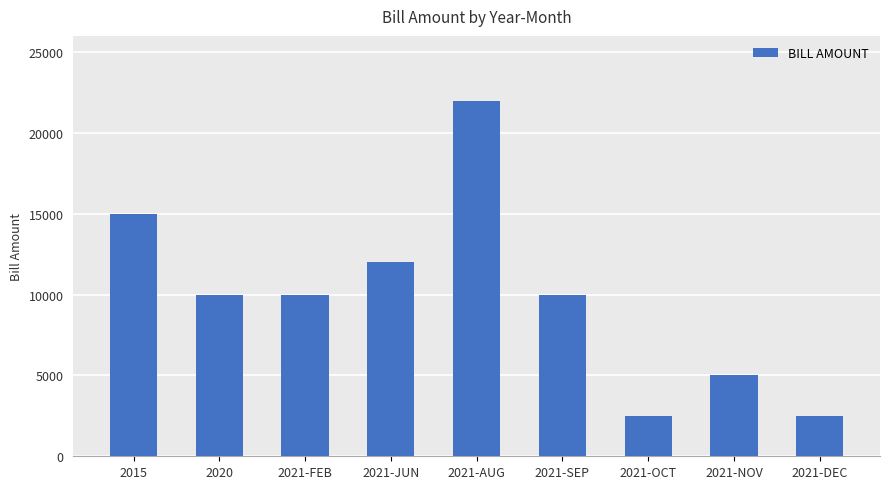

Are the bars grouped side by side (vs. stacked)?

No